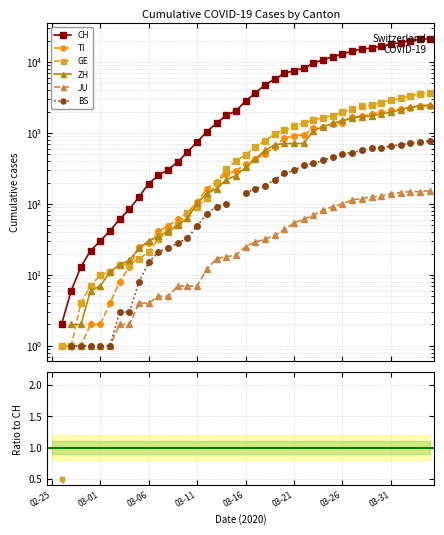

What position from the left is 23?

24